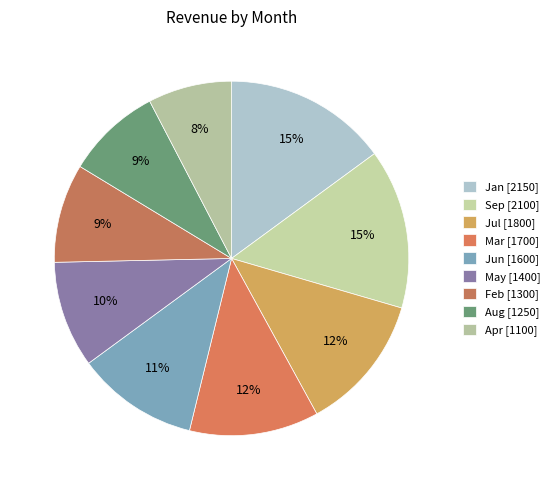

Approximately how many times larger is the value at Mar compared to Jul?

0.9